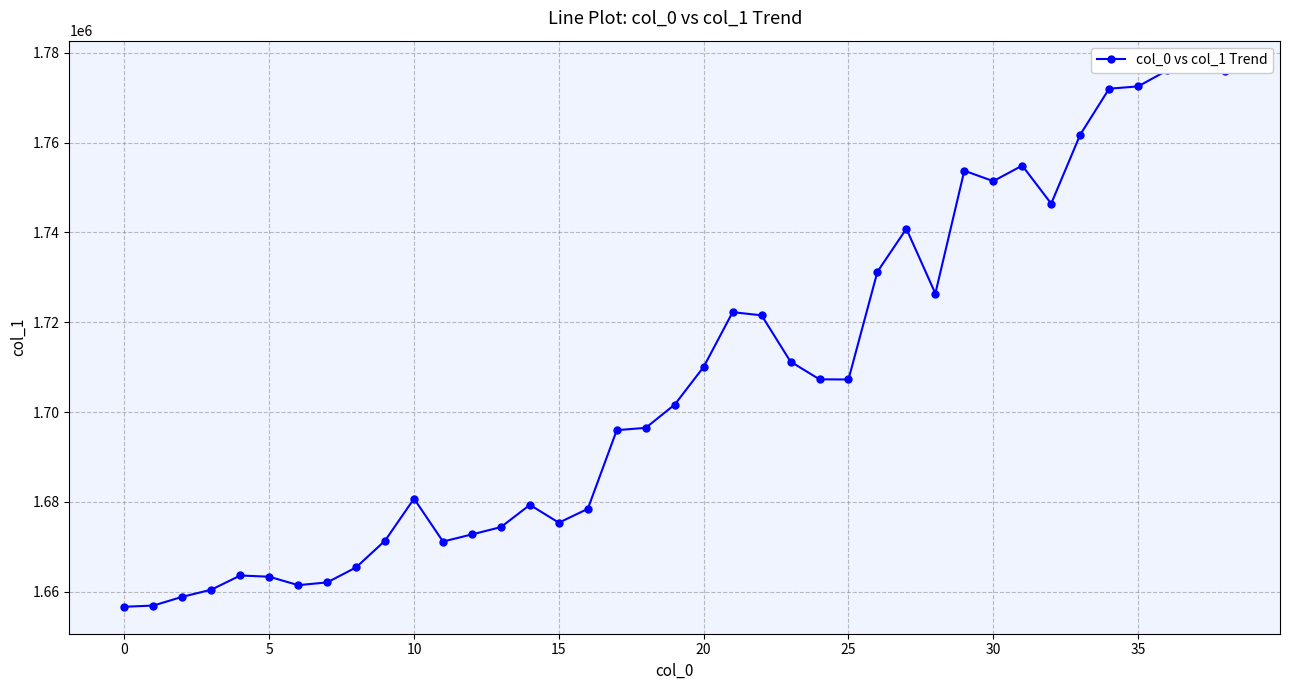

Between 28 and 30, which is larger?

30